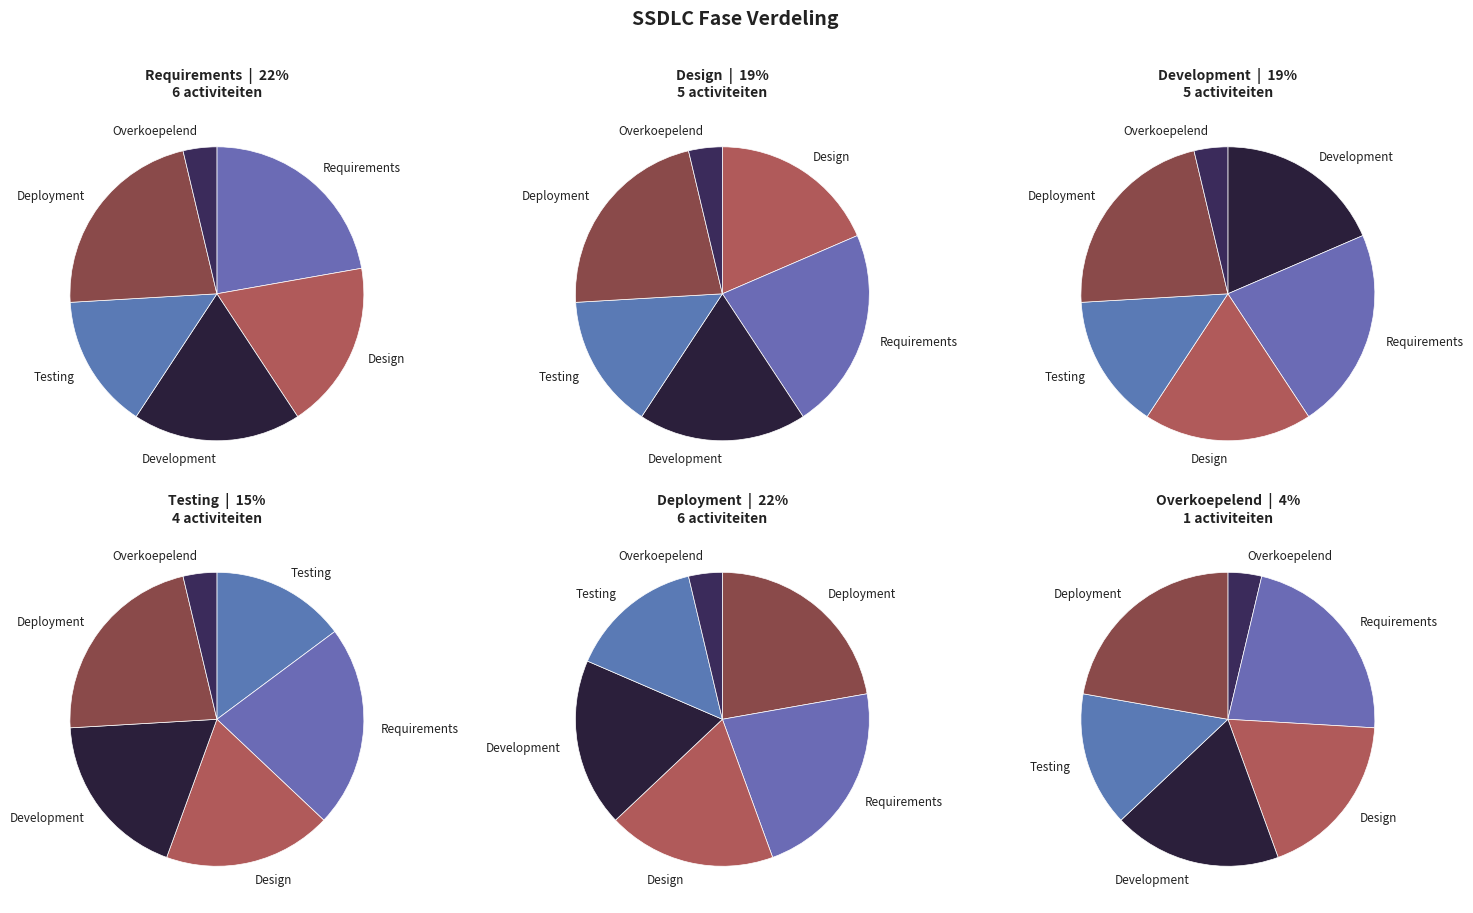

Which has a higher value, Overkoepelend or Design?

Design